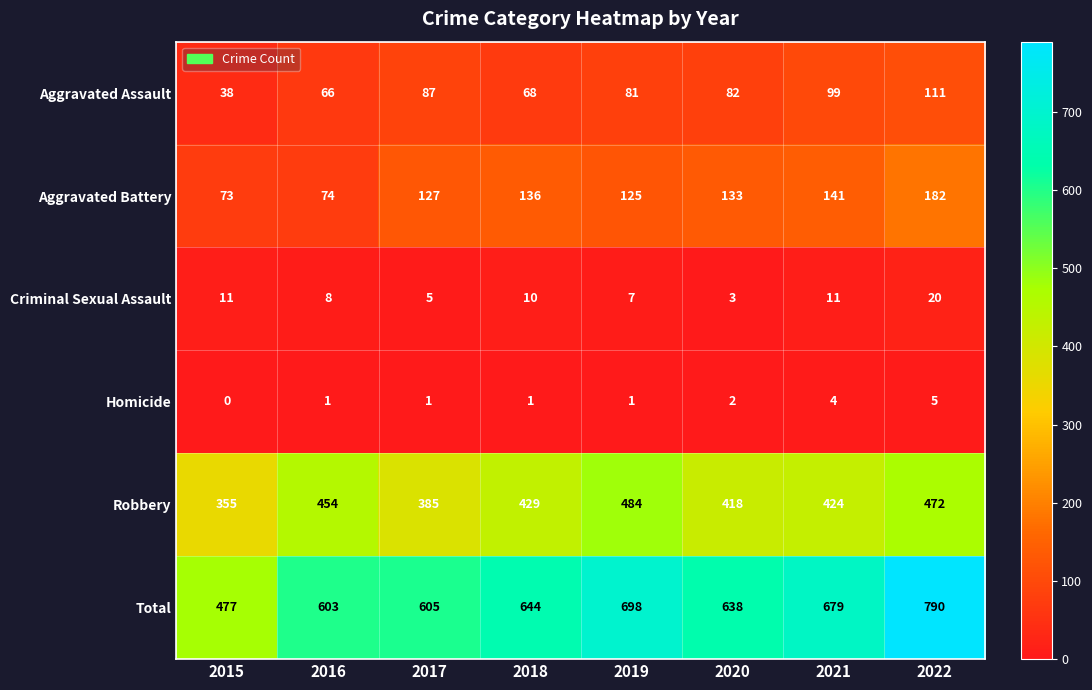

Where is Total nearest to the value 633?

2020